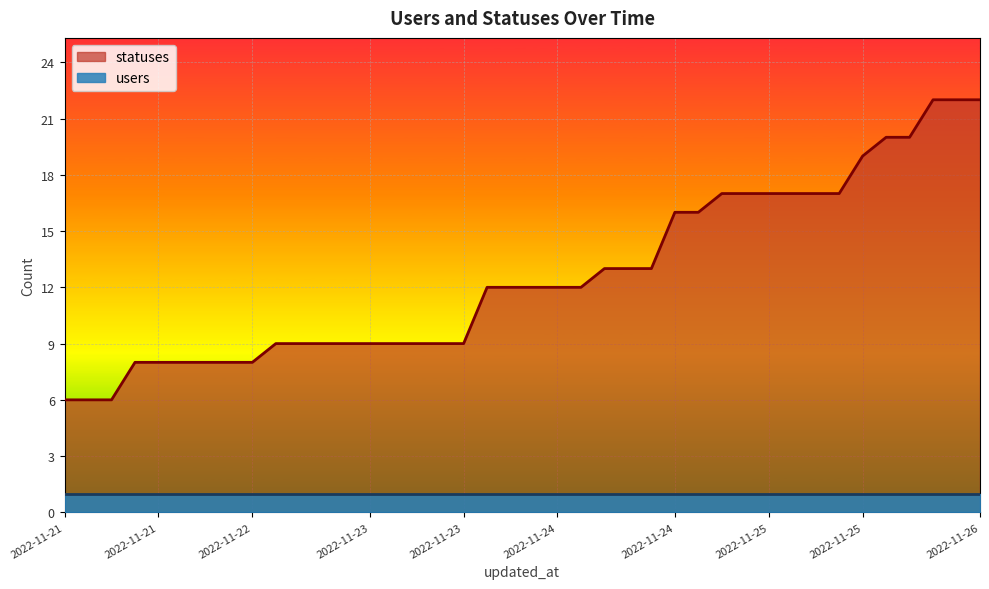

What is the sum of all values?

505